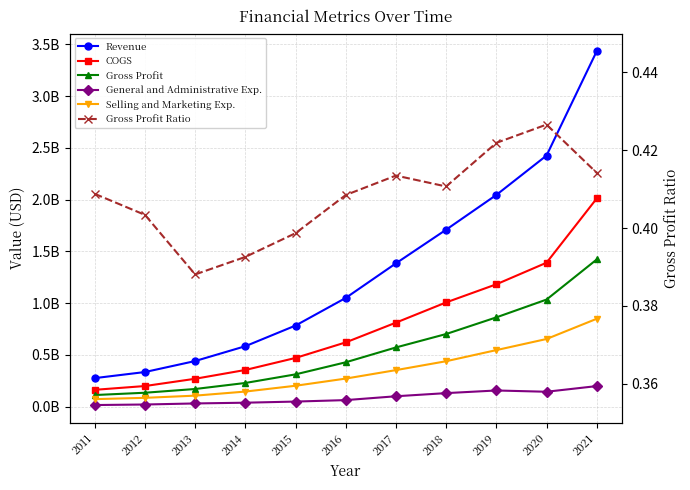

What is the value of the Gross Profit Ratio point at the 9th from the left?

0.4